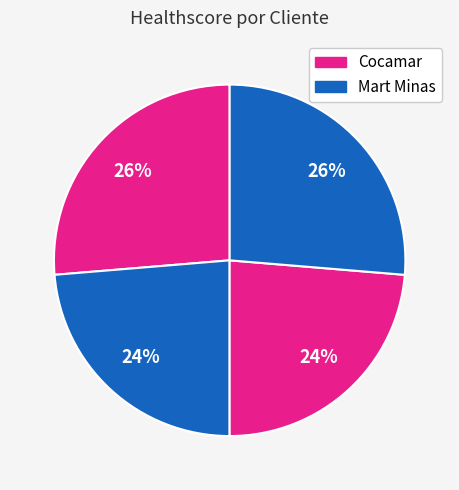

How many segments does this pie chart have?

4